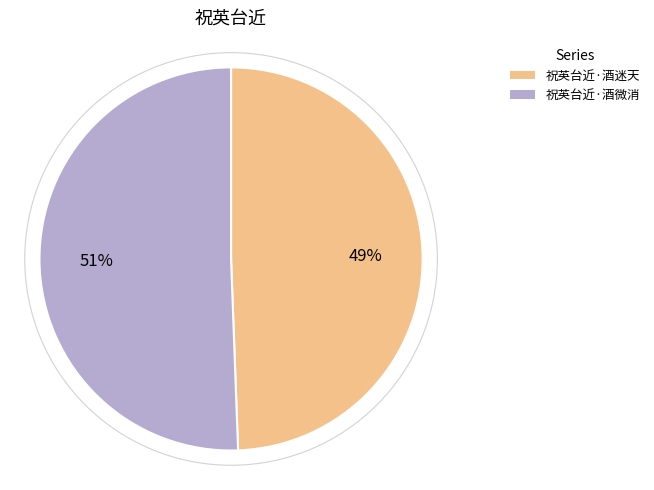

To the nearest percent, what is the average slice percentage?

50%